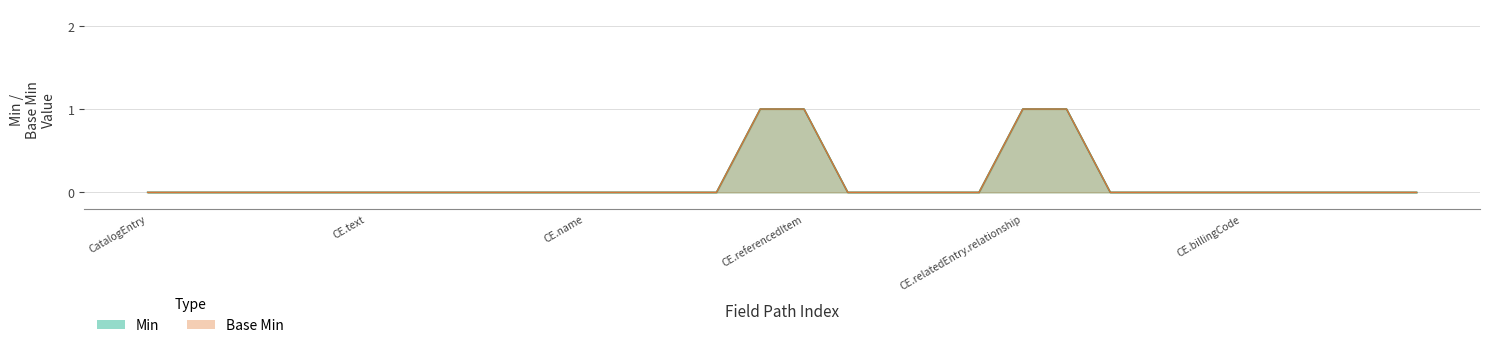

How many series are shown in this chart?

2